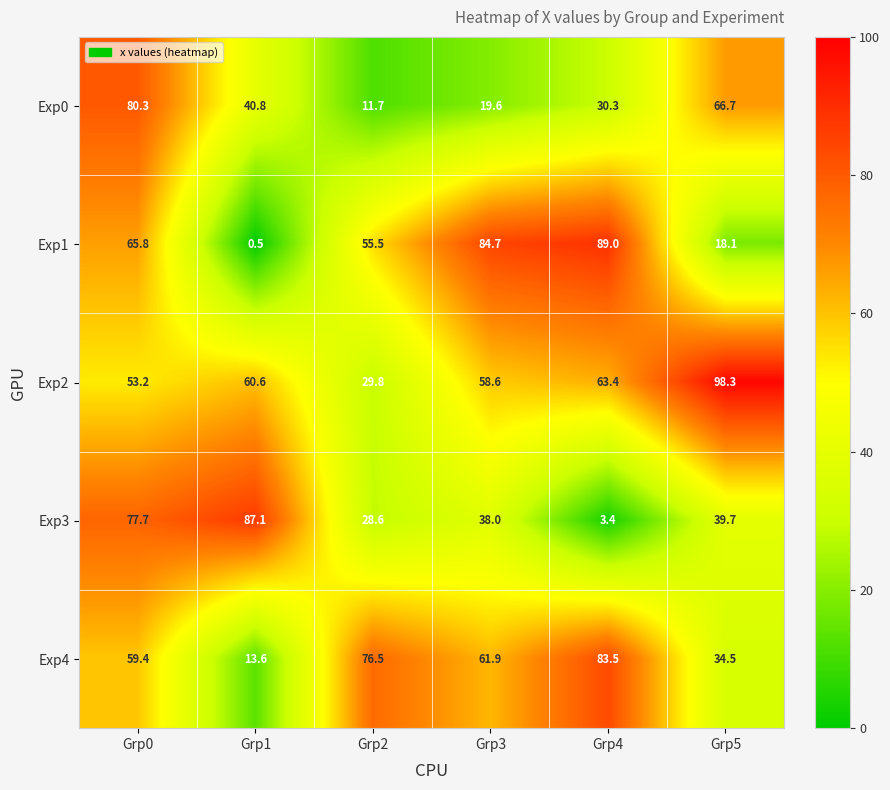

How many distinct data groups are displayed?

5